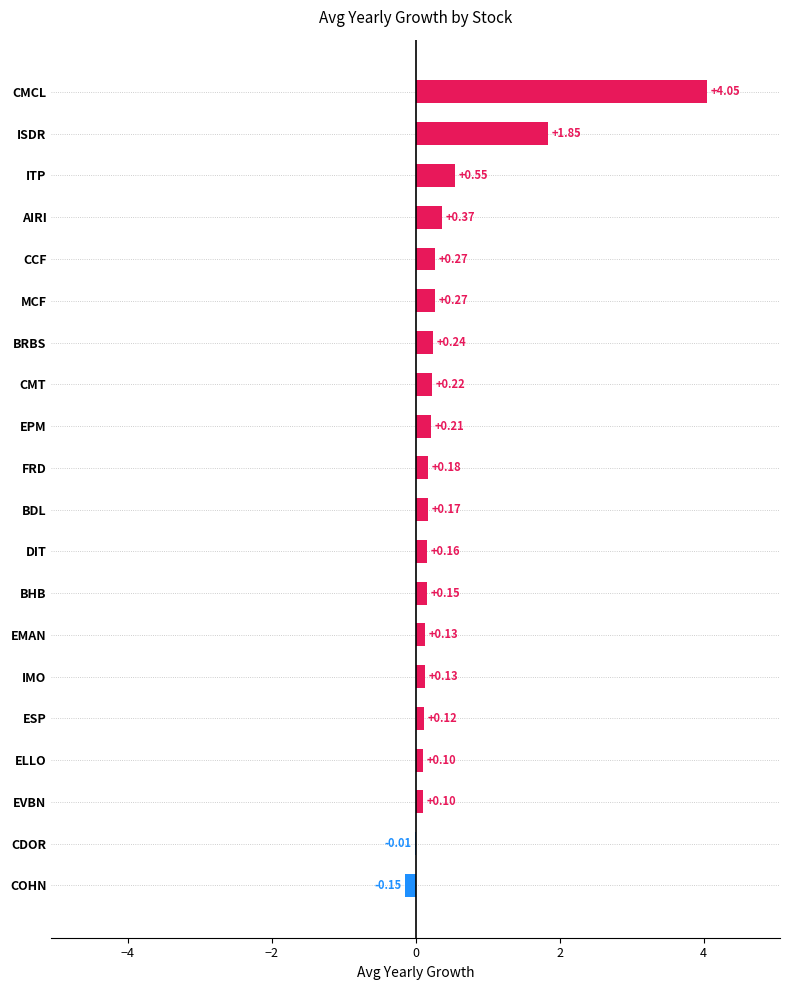

At which label is the value closest to 1?

ITP